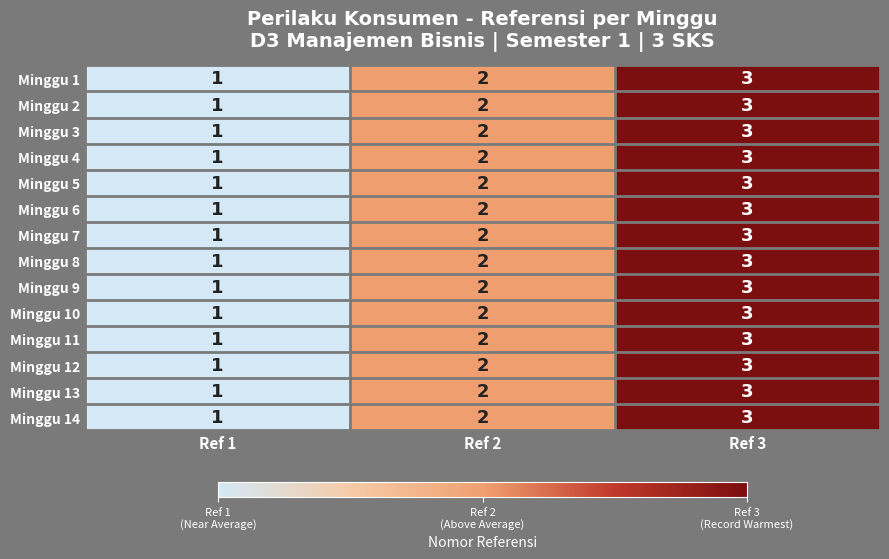

Is it true that Minggu 2 equals 1 at Ref 1?

True